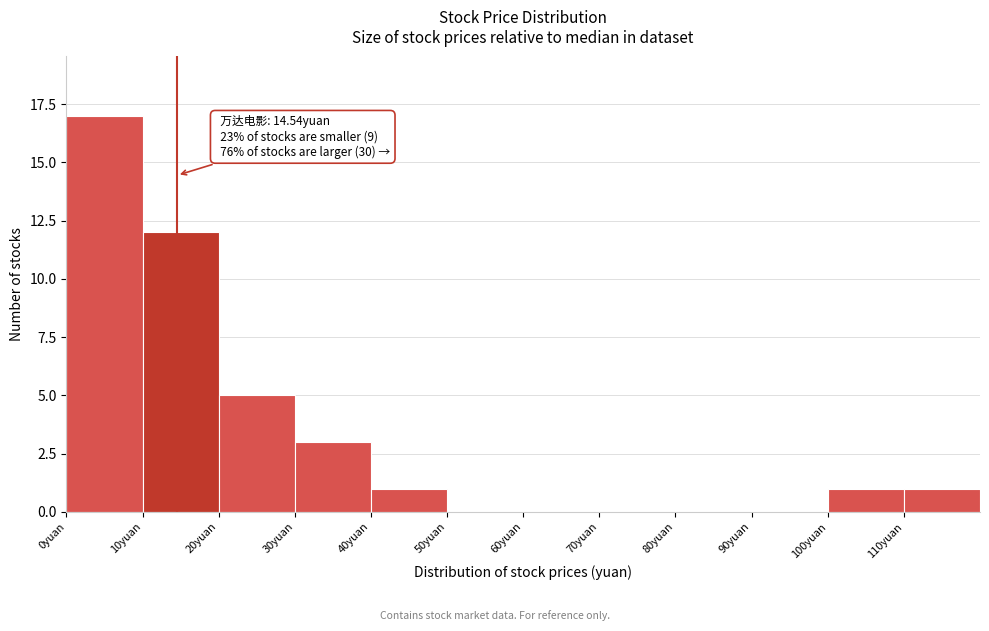

Which range on the x-axis has the tallest bar?

0 to 10